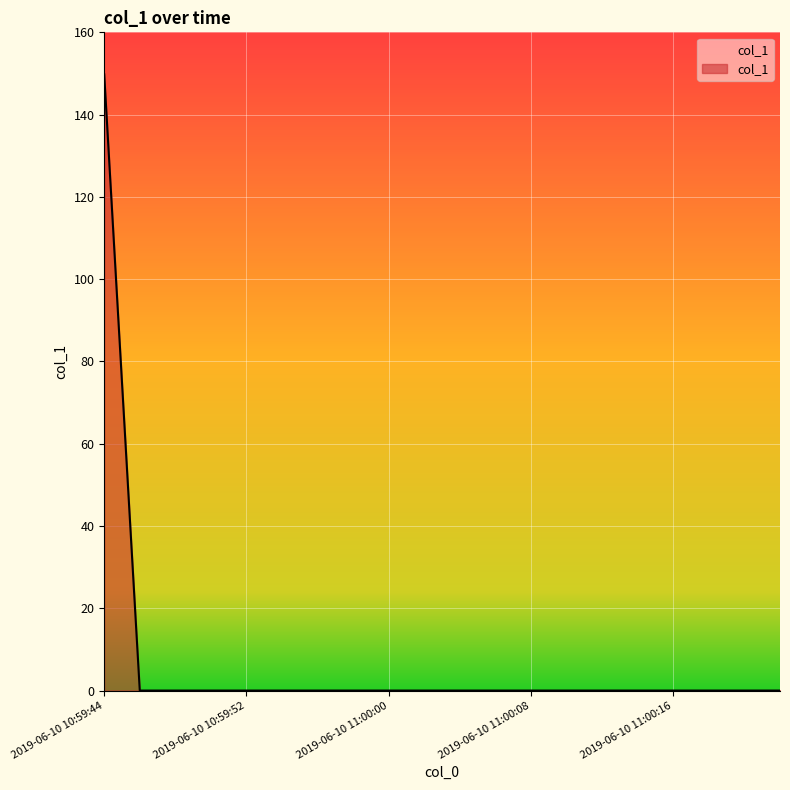

Count the number of categories in the chart.

20